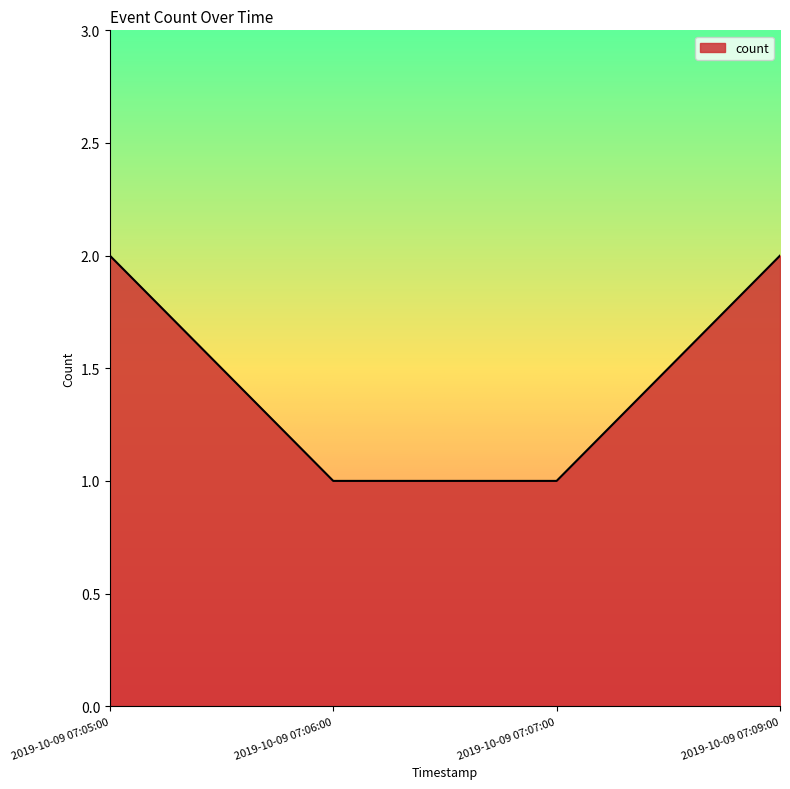

Reading right to left, what are all the values shown in this chart?

2	1	1	2